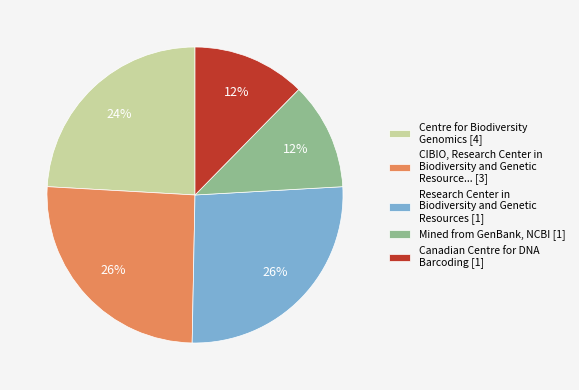

Do Centre for Biodiversity Genomics [4] and Canadian Centre for DNA Barcoding [1] together represent more than half of the pie?

No